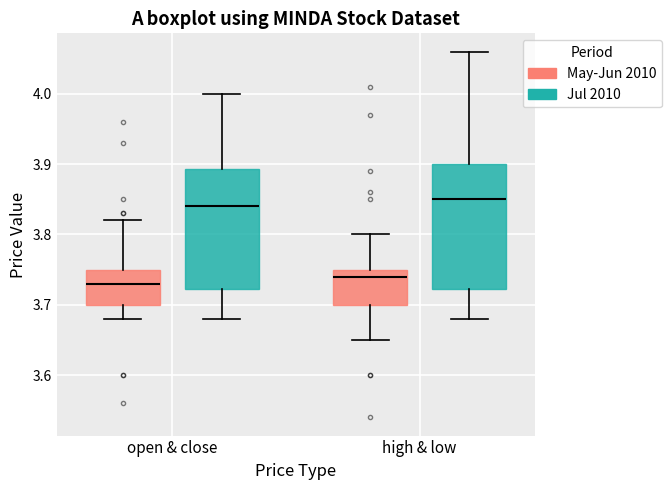

Where does the median line of the box for high & low (Jul 2010) sit on the y-axis? The values are not printed on the chart, so give them approximately, as read against the axis.

3.85